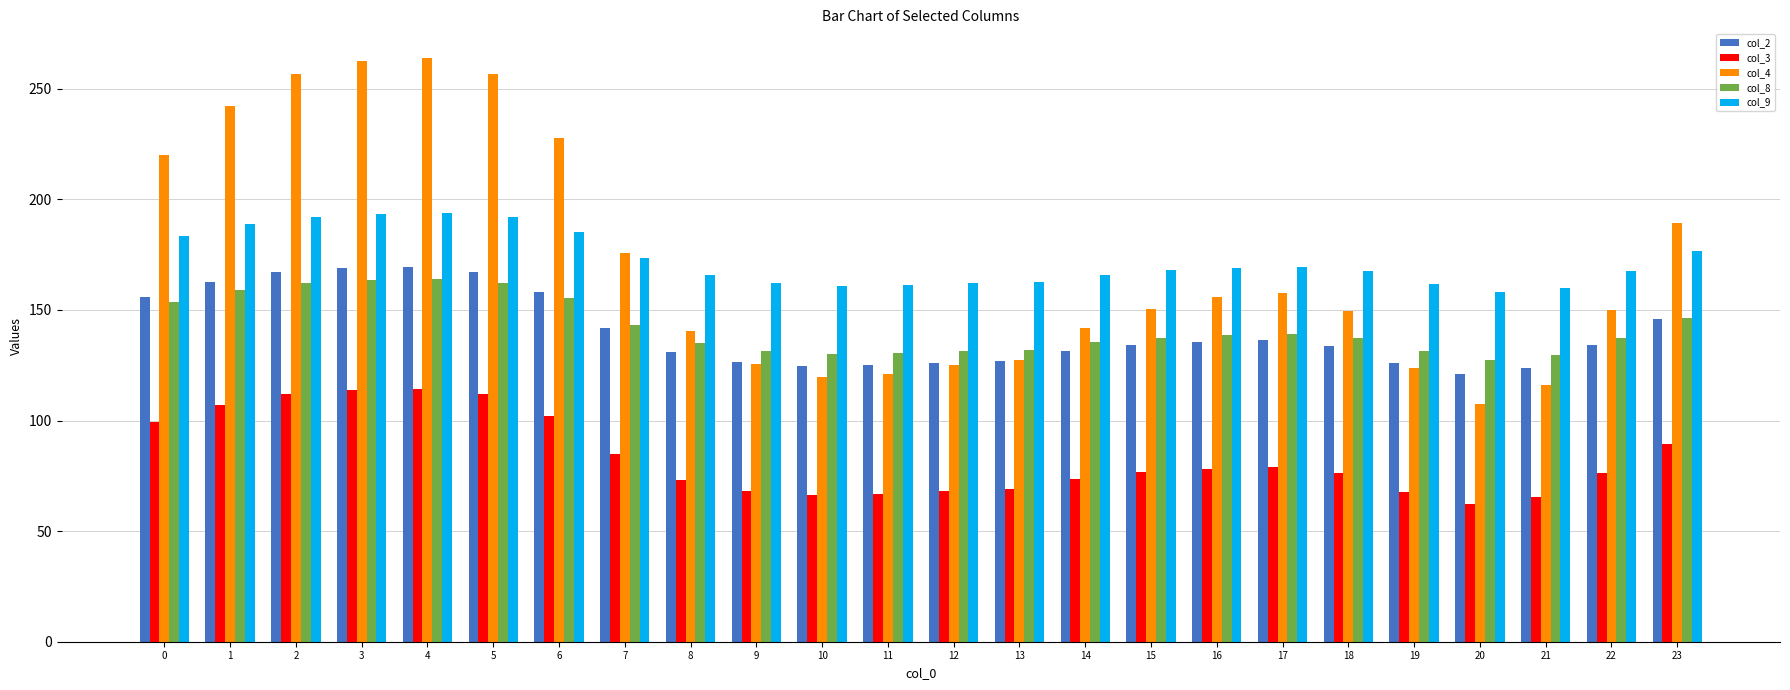

True or false: col_4 has a value of 140.7 at 8.

True